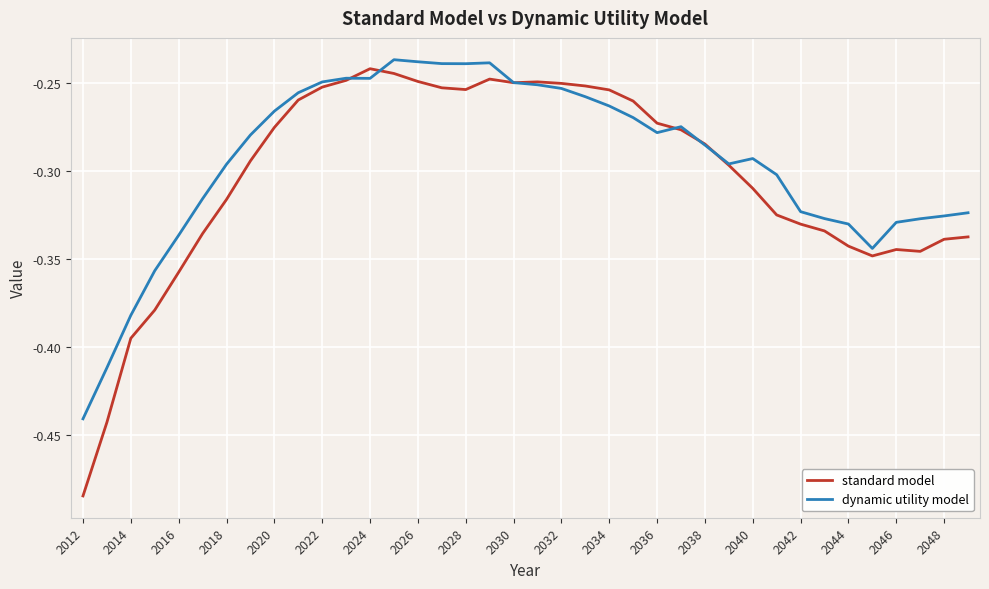

Which series has the widest spread of values?

standard model